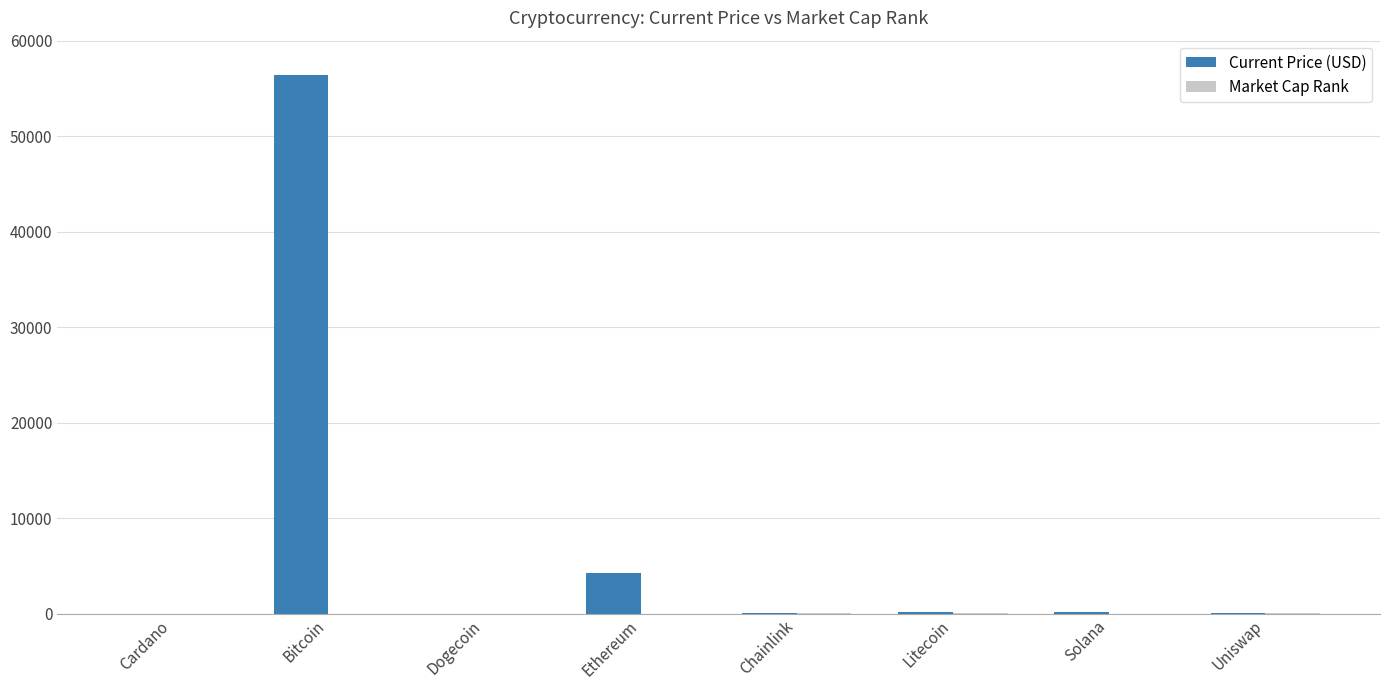

Which category has the highest value across all series?

Bitcoin